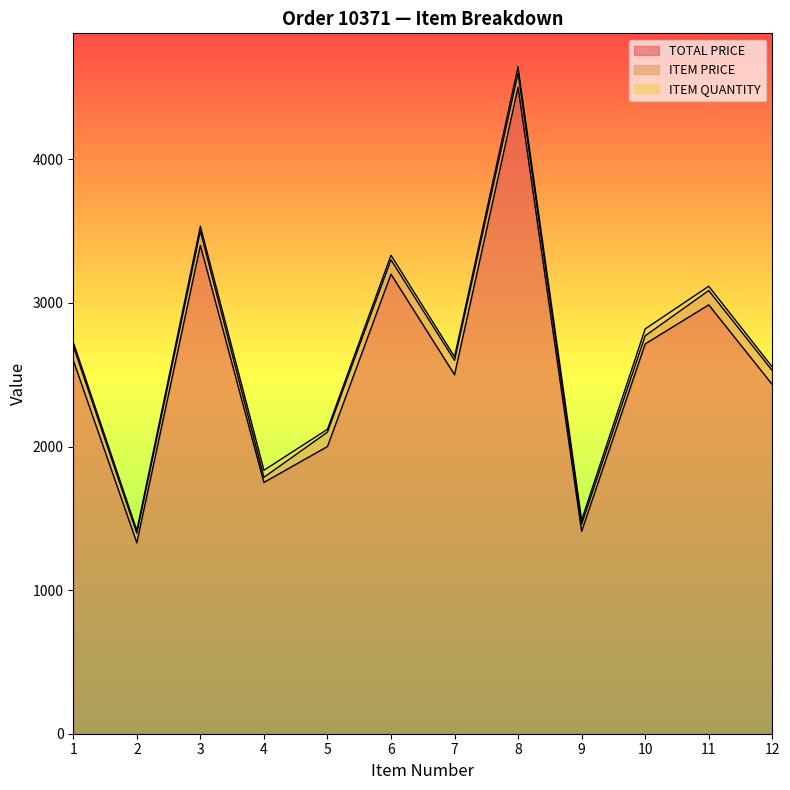

What is the value of the TOTAL PRICE point at the 4th from the left?

1749.8